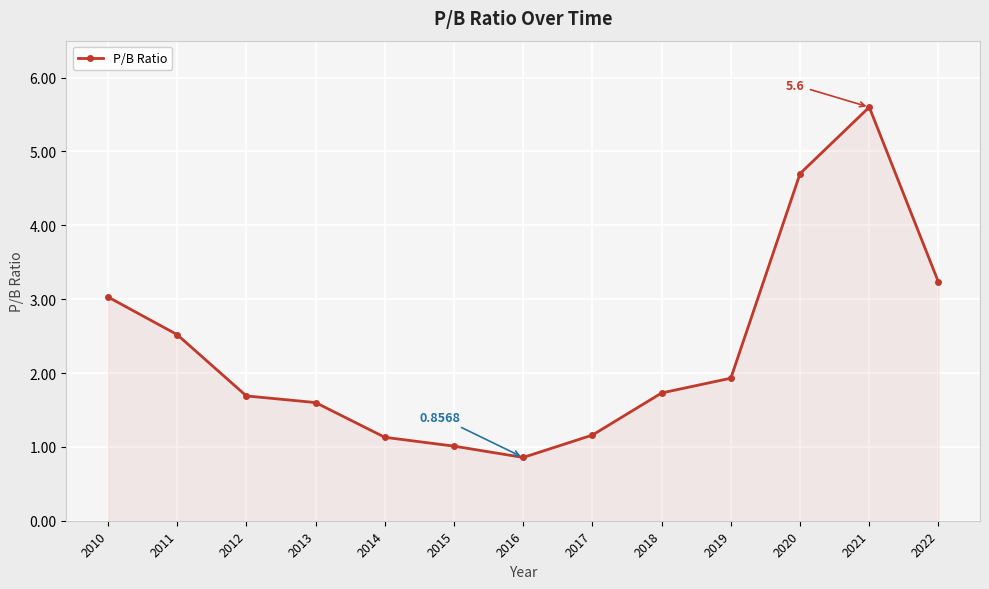

How many lines are shown in the chart?

1